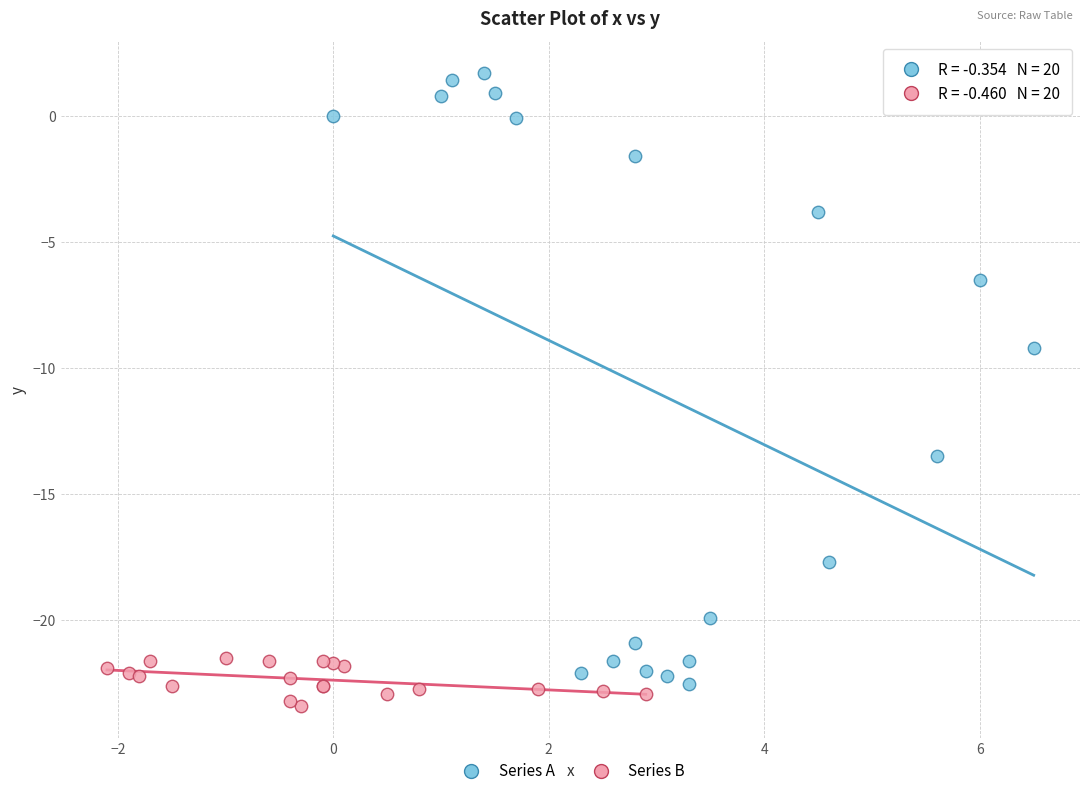

Which series has the largest Y range (max minus min)?

Series A